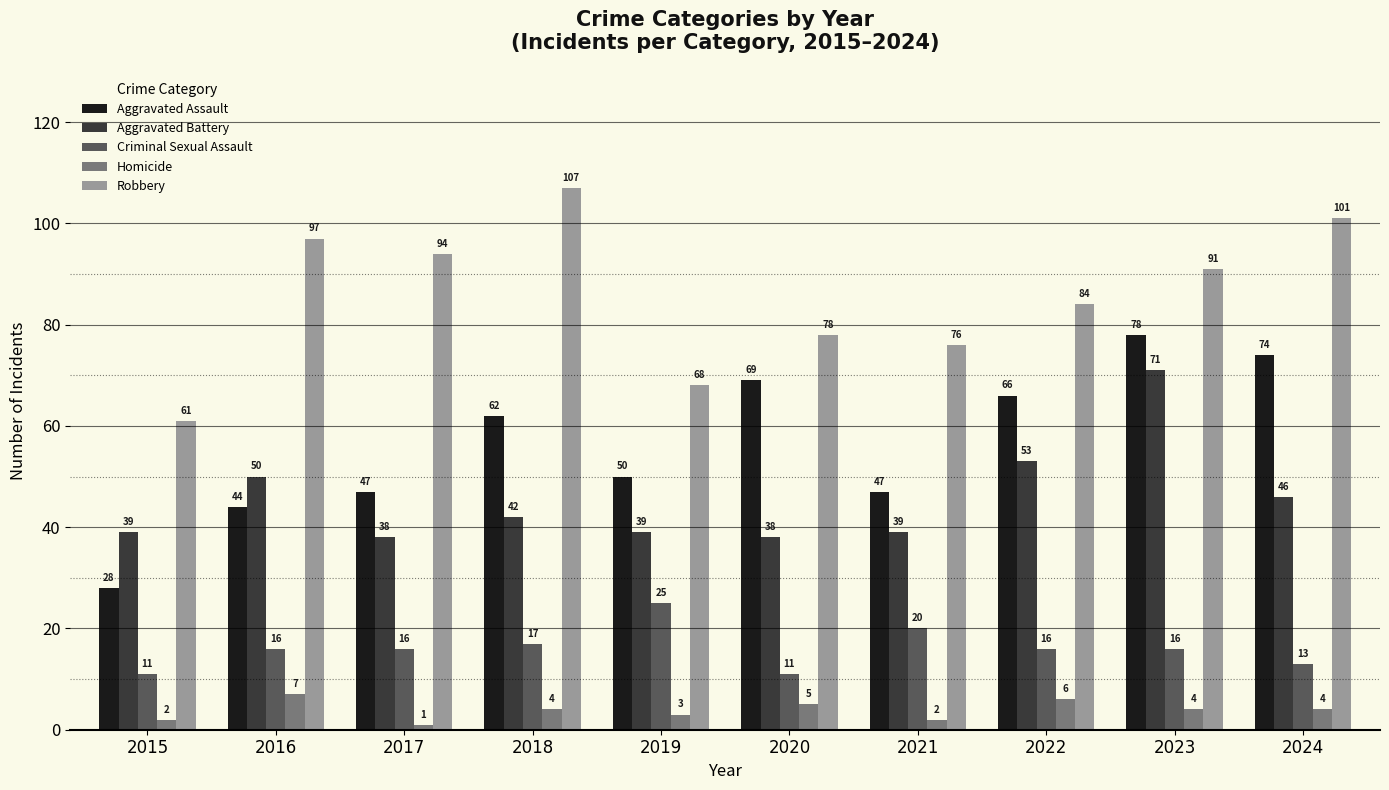

List the series in order of their peak value, lowest first.

Homicide, Criminal Sexual Assault, Aggravated Battery, Aggravated Assault, Robbery